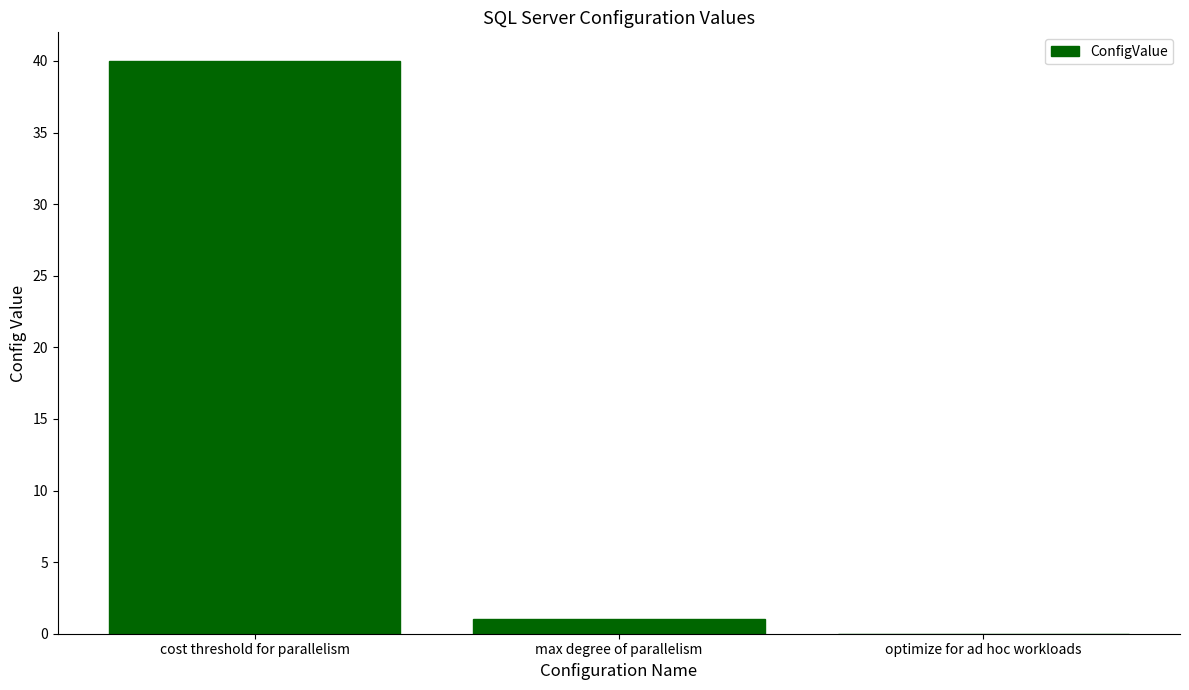

Reading left to right, transcribe all the data shown in this chart.

cost threshold for parallelism=40	max degree of parallelism=1	optimize for ad hoc workloads=0